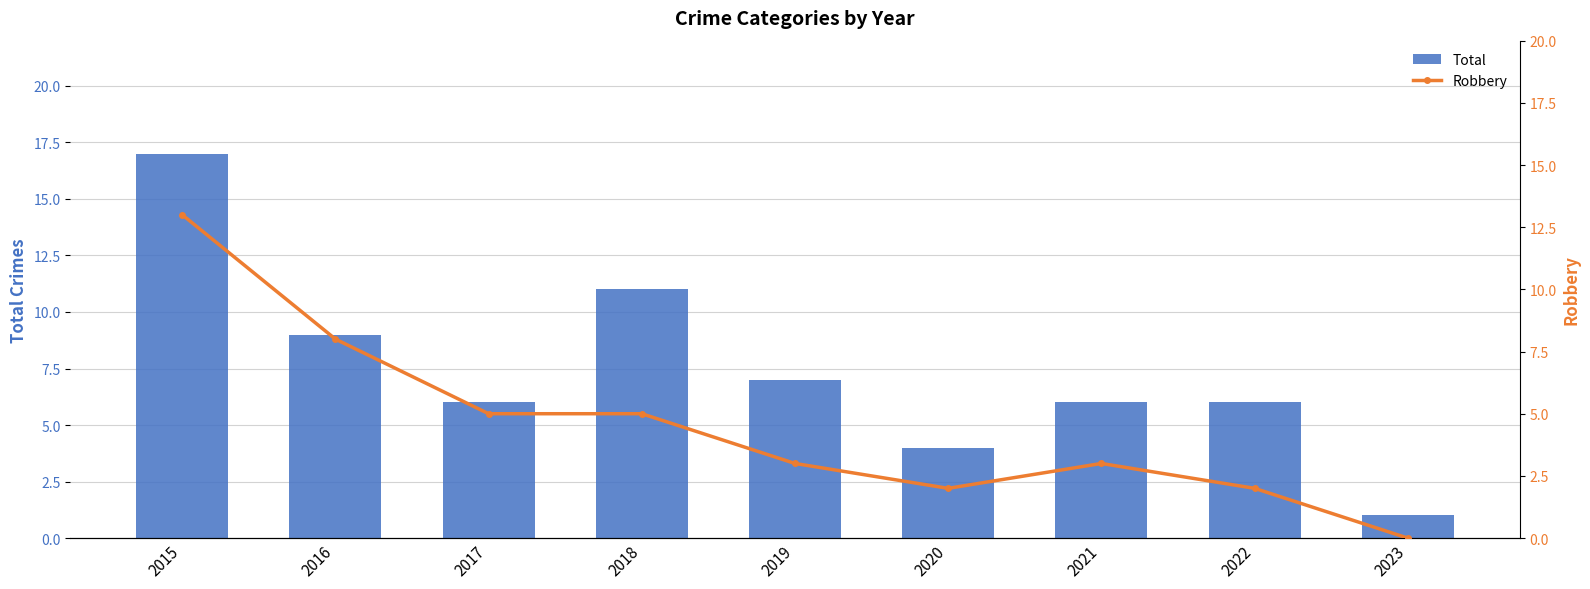

What is the total value across all series at 2018?

16